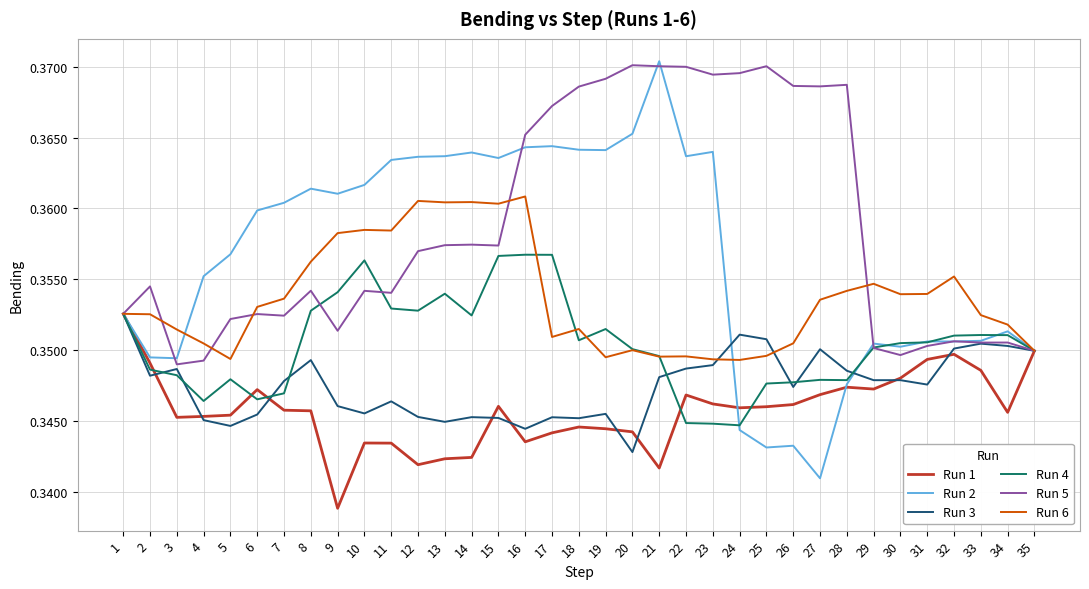

Count the number of data series in this chart.

6